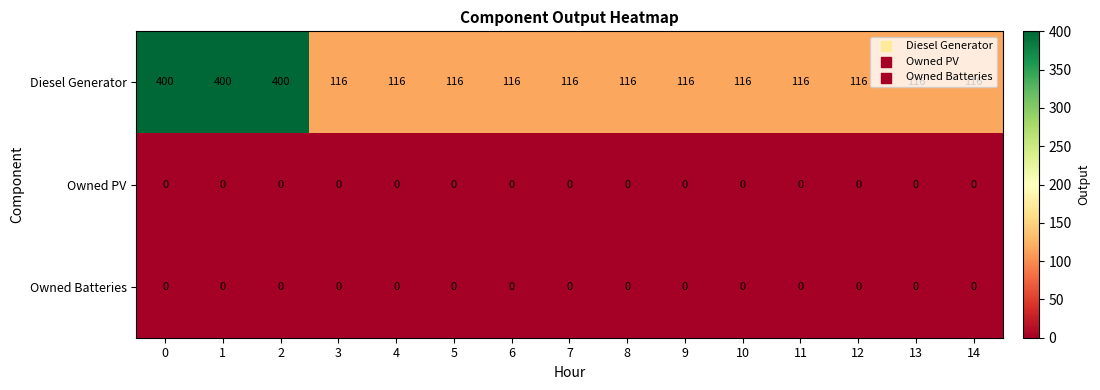

What is the difference between the highest and lowest values at 14?

116